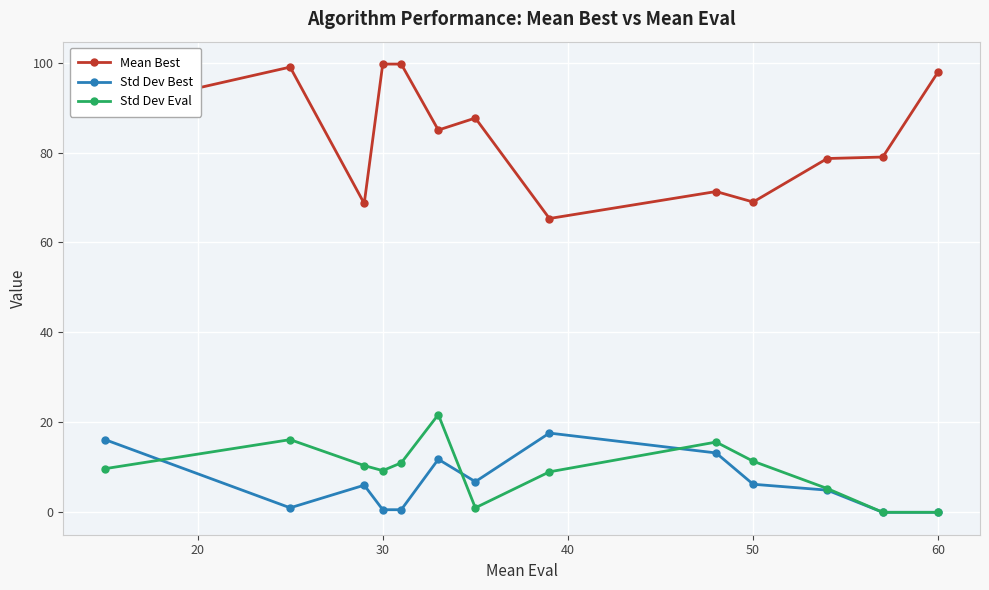

Rank the series by their maximum value, from highest to lowest.

Mean Best, Std Dev Eval, Std Dev Best